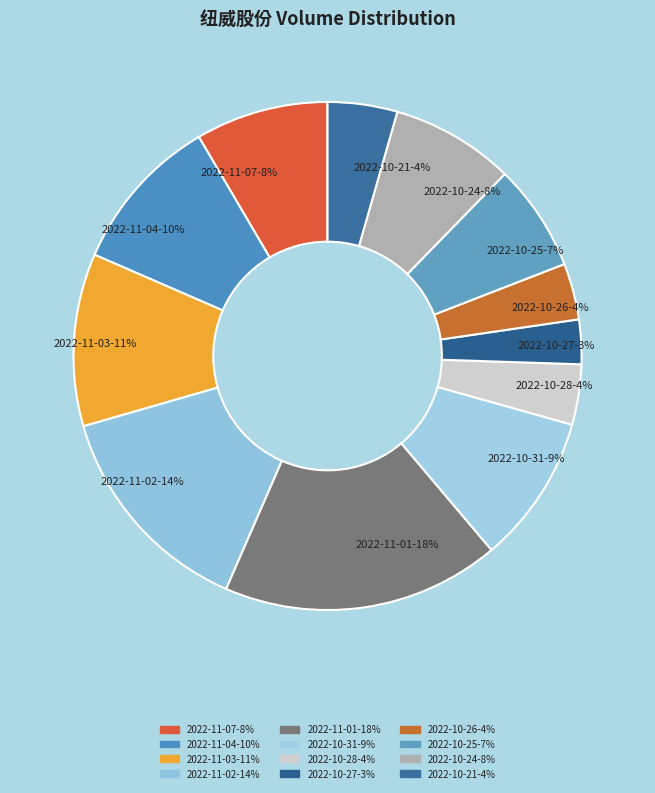

To the nearest percent, what percentage of the pie is 2022-10-21-4%?

4%